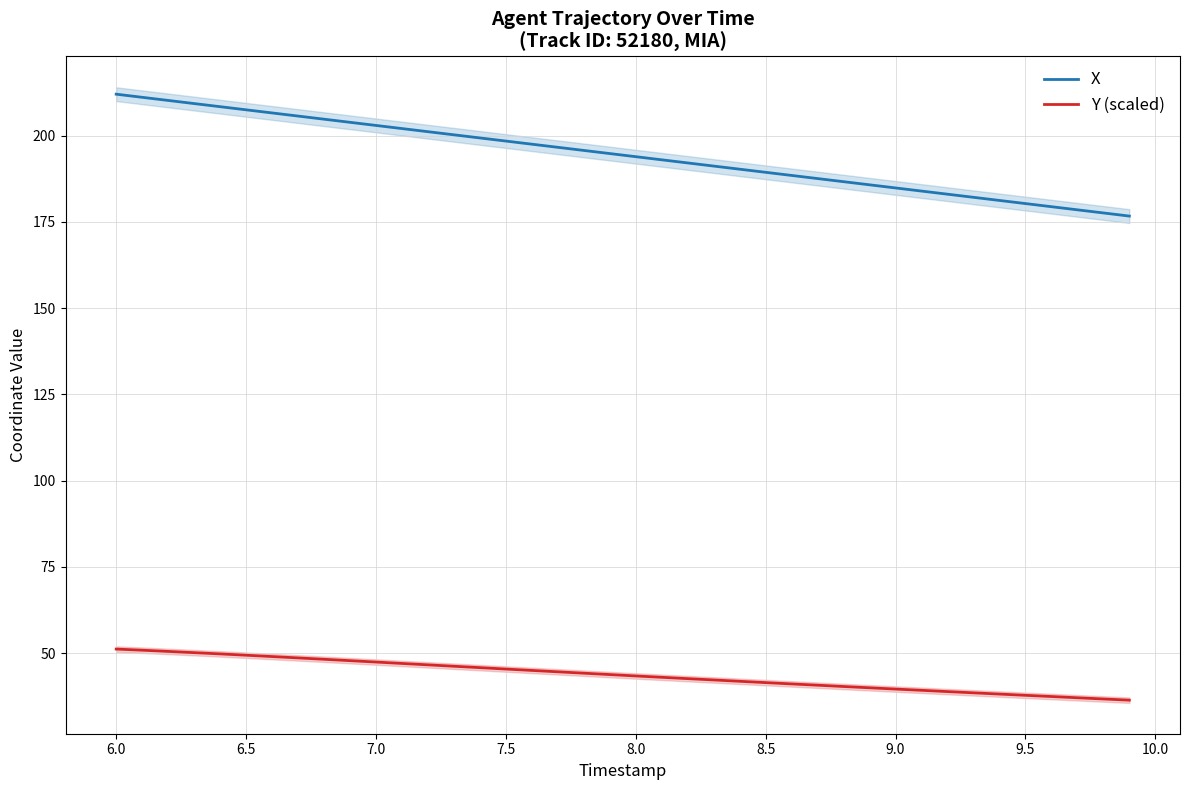

What is the highest value of the Y (scaled) series?

51.2